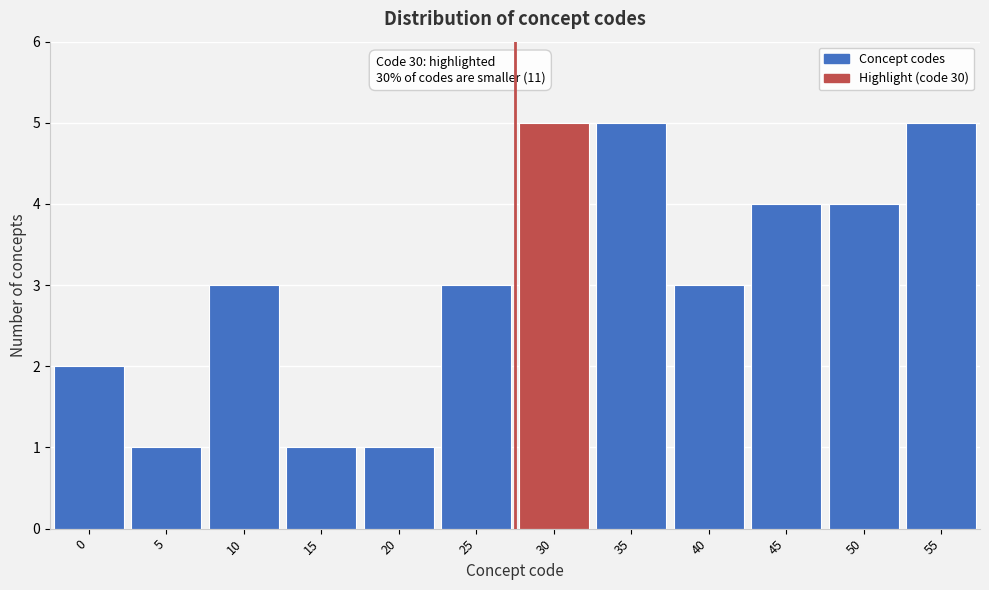

Reading left to right, extract all data points from this chart.

0=2	5=1	10=3	15=1	20=1	25=3	30=5	35=5	40=3	45=4	50=4	55=5